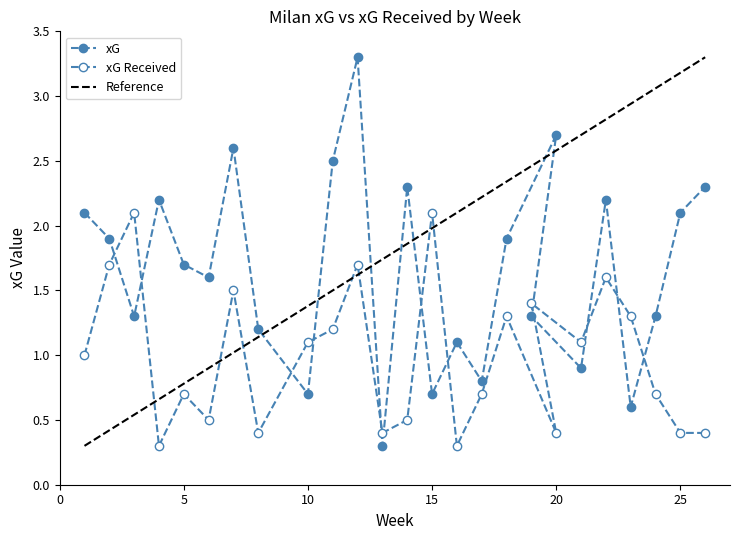

What is the maximum value for xG?

3.3